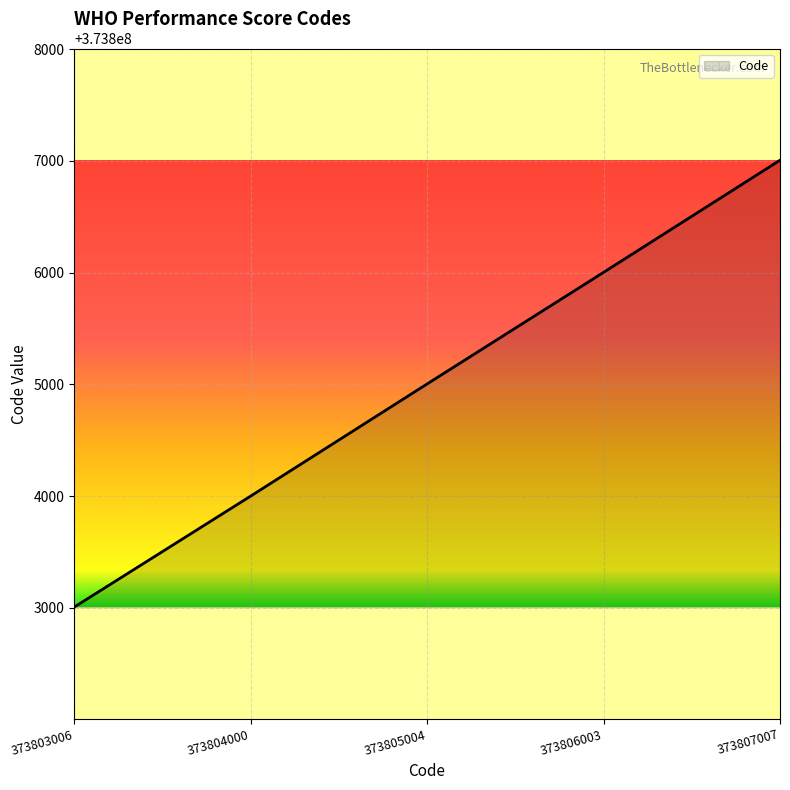

What is the change in value from 373804000 to 373806003?

+2003